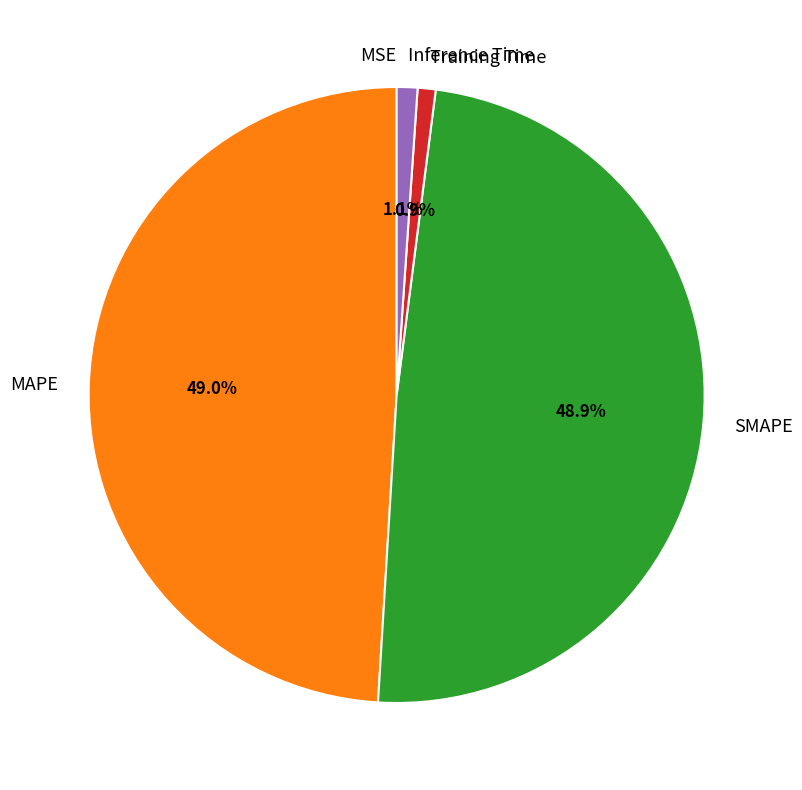

To the nearest percent, what portion does MAPE represent?

49%